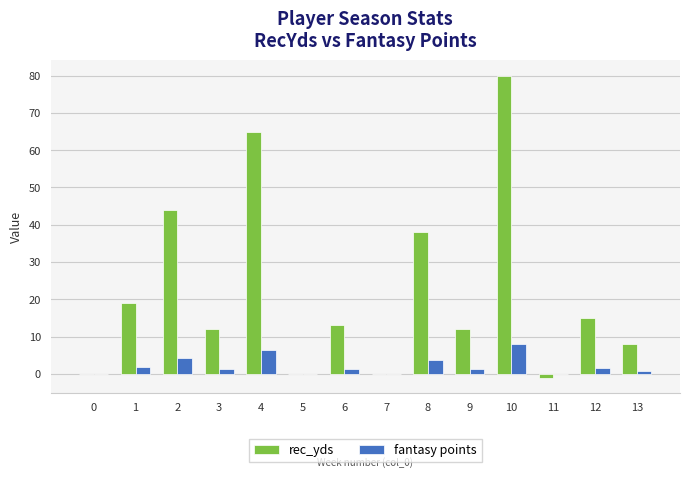

At which label does fantasy points first exceed 1?

1